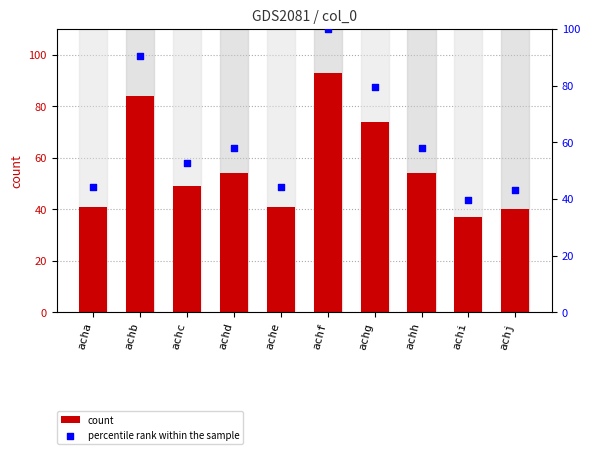

What are all the series names shown in the legend?

count, percentile rank within the sample